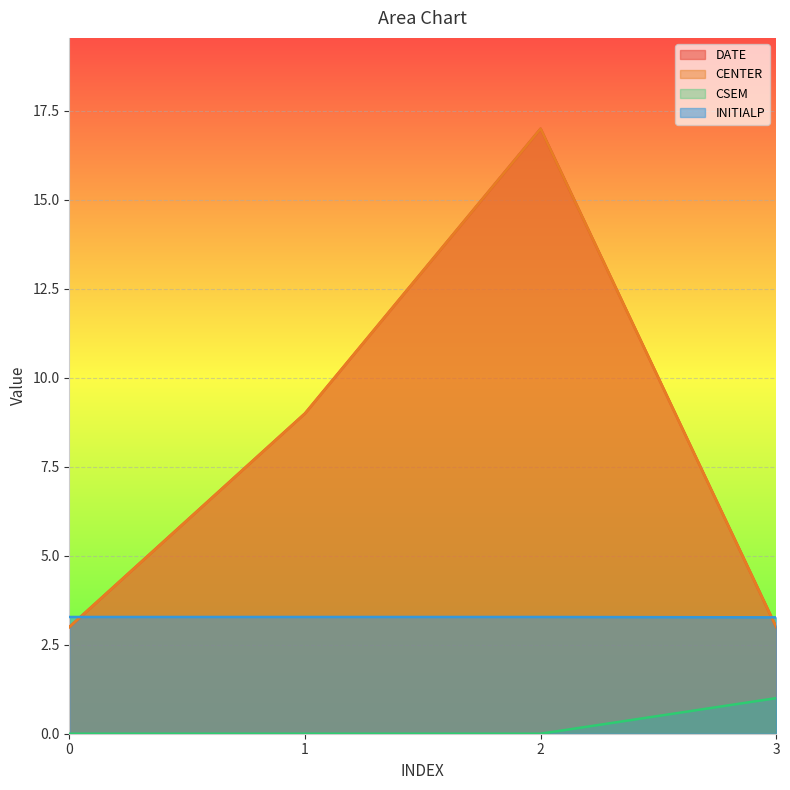

Between which two adjacent categories do DATE and INITIALP first intersect?

0 and 1